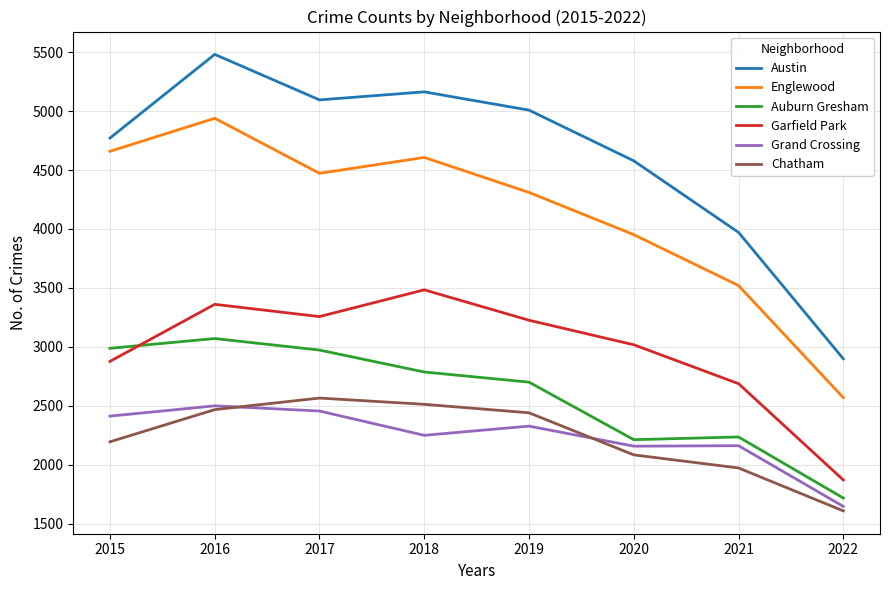

Is it true that Grand Crossing equals 2328 at 2019?

True